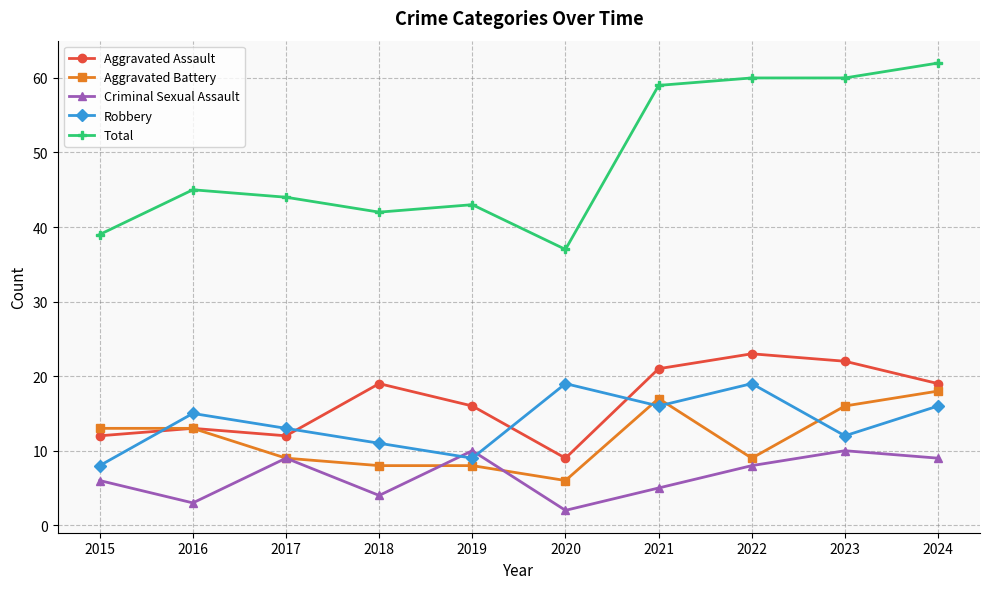

How many data points in Total are less than 45?

5